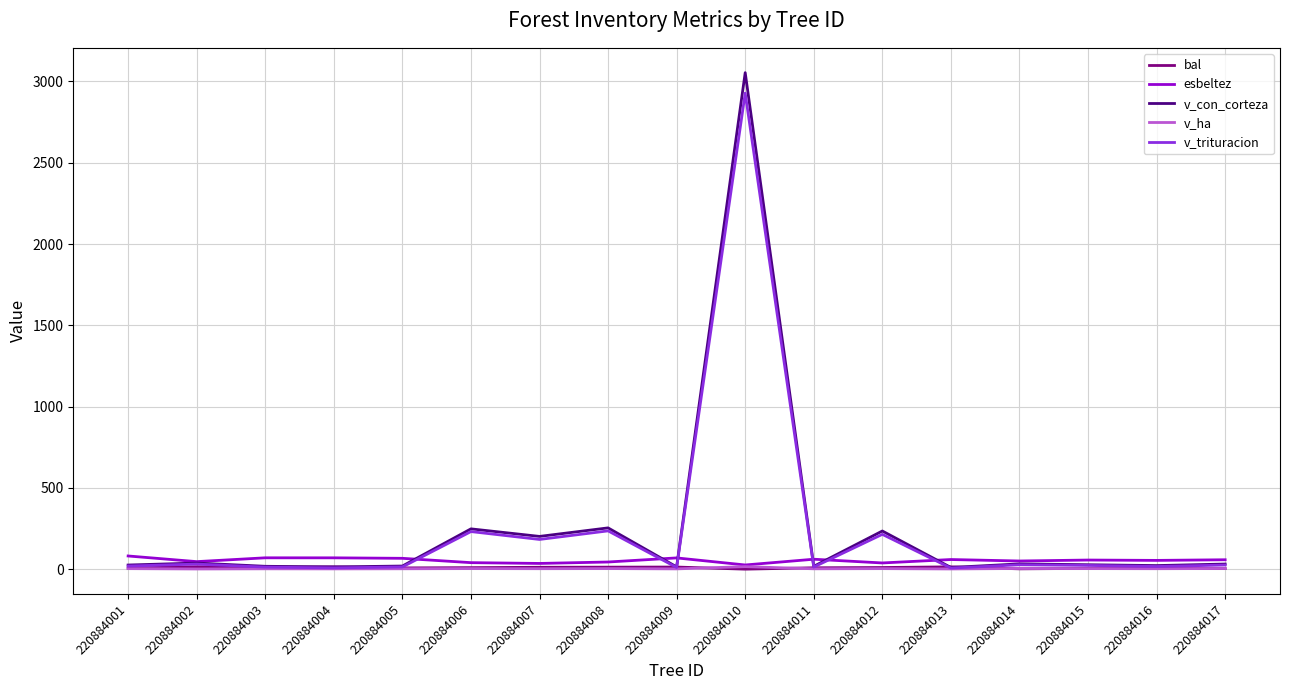

Between 220884010 and 220884014, which series saw the biggest shift?

v_con_corteza